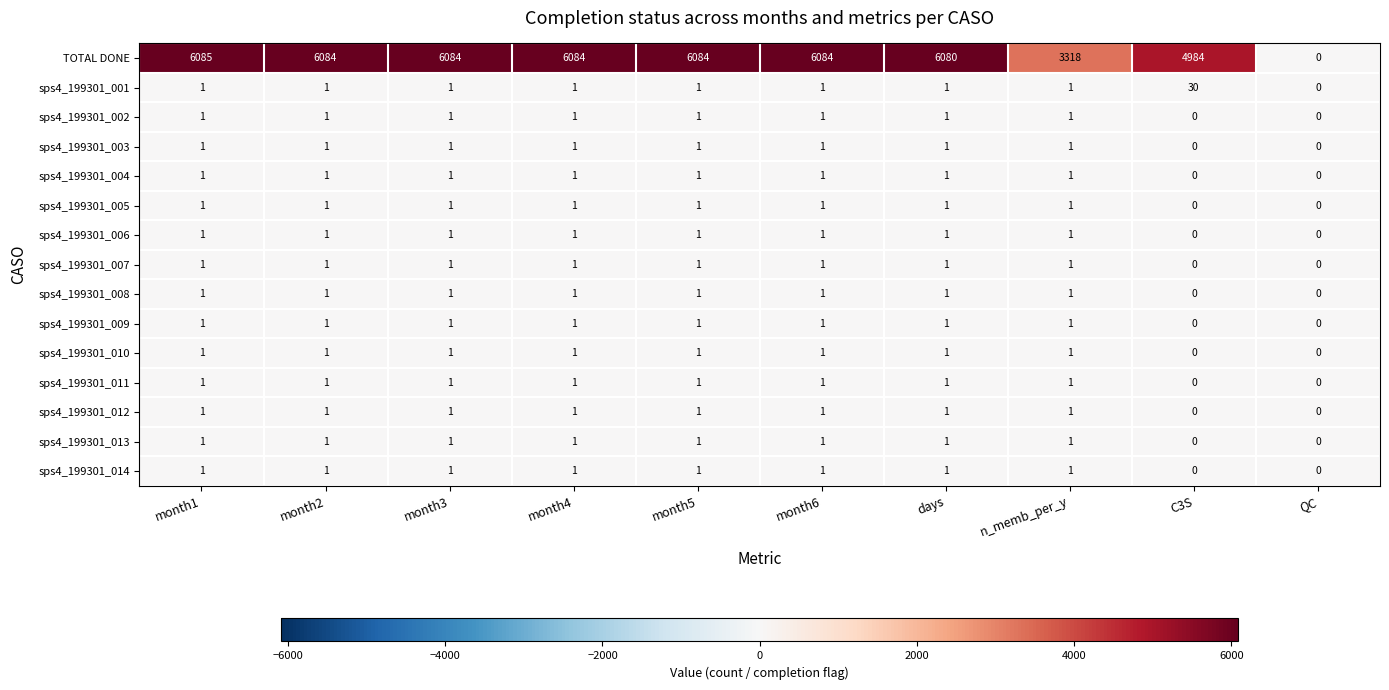

True or false: sps4_199301_002 has a value of 0 at C3S.

True